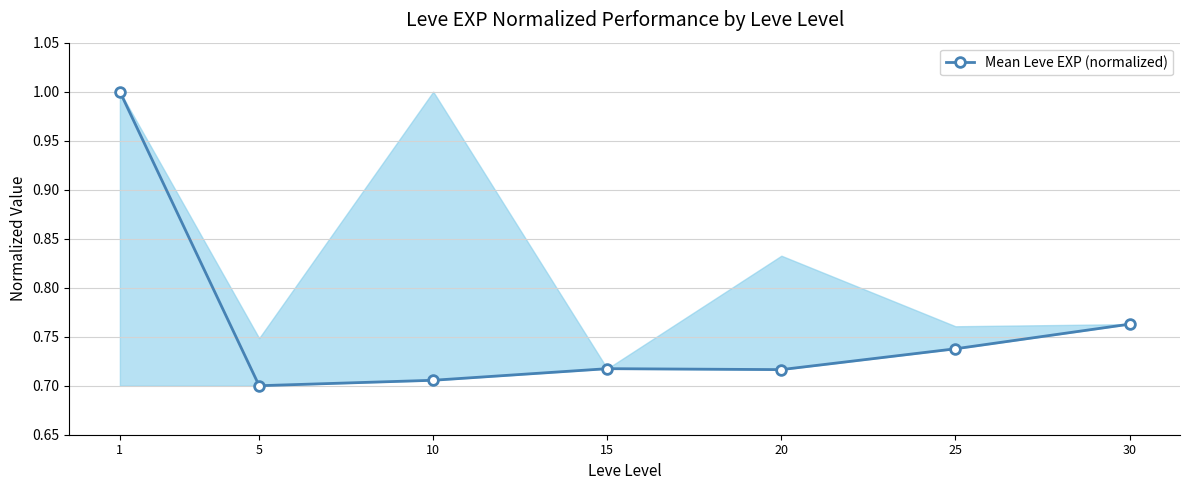

The value at 25 is 1.1. True or false?

False